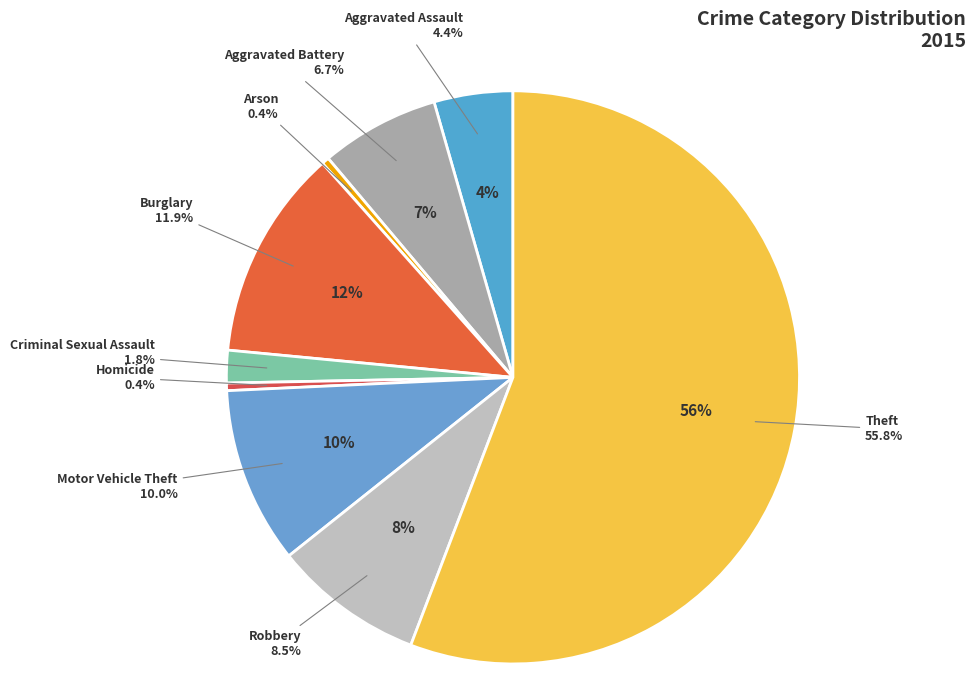

Rank the categories by value from lowest to highest.

Arson, Homicide, Criminal Sexual Assault, Aggravated Assault, Aggravated Battery, Robbery, Motor Vehicle Theft, Burglary, Theft